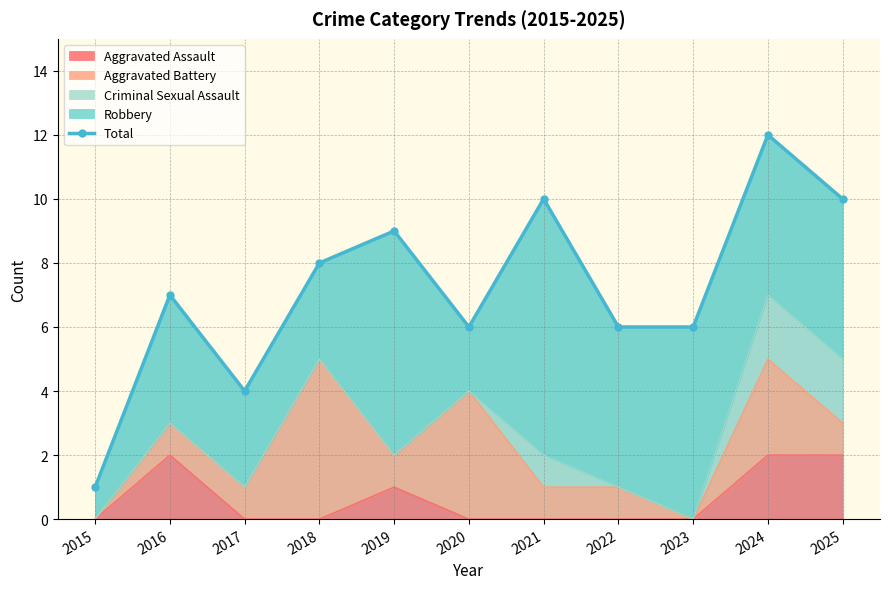

Reading left to right, what are all the values shown in this chart?

1	7	4	8	9	6	10	6	6	12	10